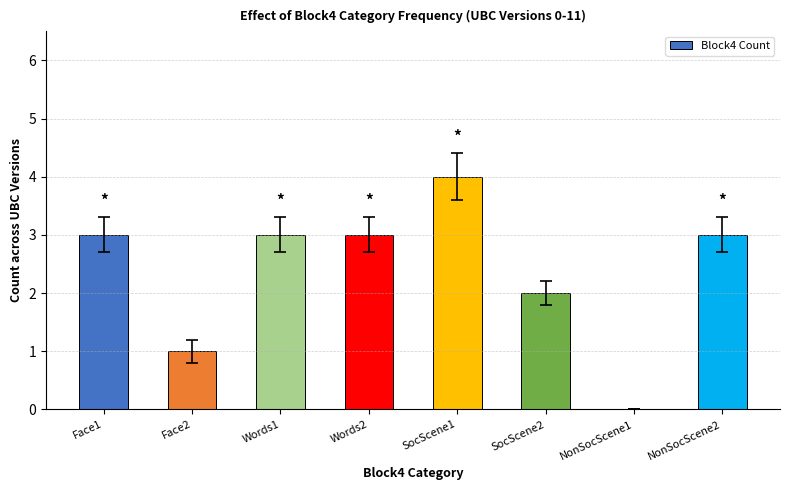

Reading right to left, list all the values displayed in this chart.

NonSocScene2=3	NonSocScene1=0	SocScene2=2	SocScene1=4	Words2=3	Words1=3	Face2=1	Face1=3